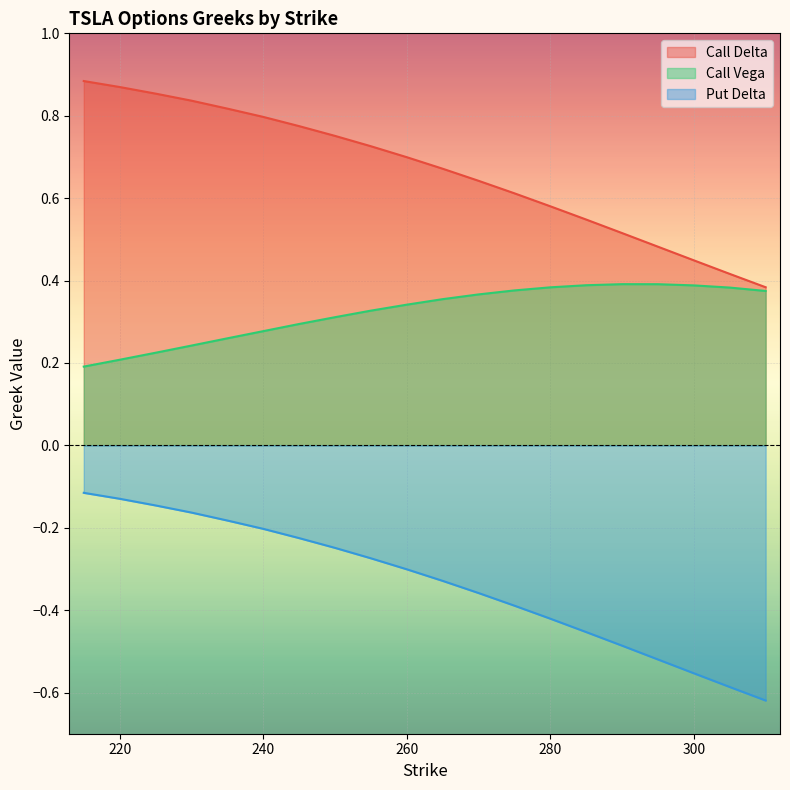

Between 220 and 230, which is larger?

220